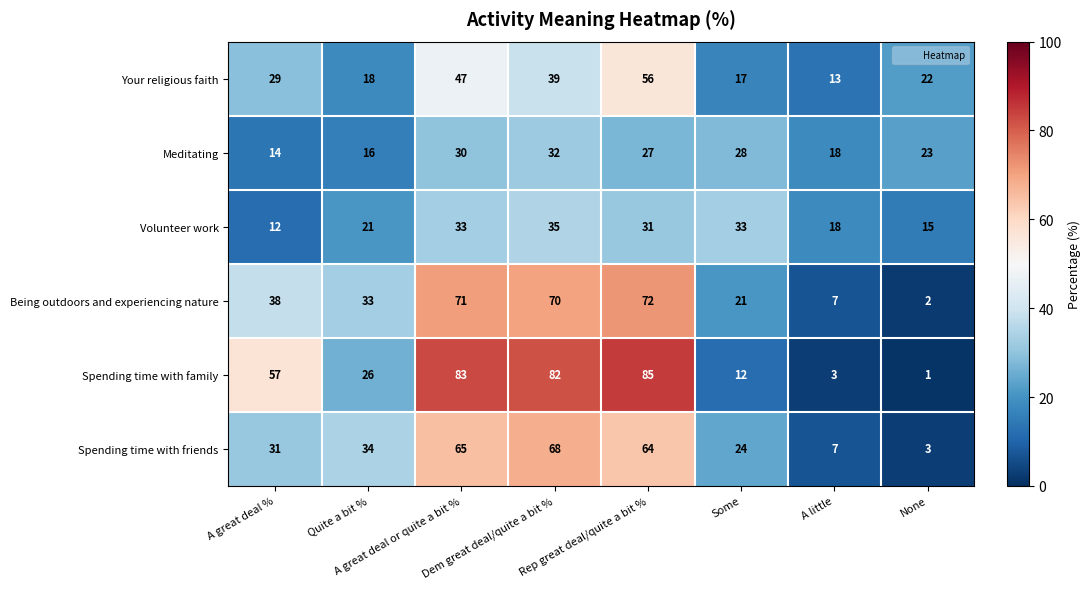

List the series in order of their peak value, lowest first.

Meditating, Volunteer work, Your religious faith, Spending time with friends, Being outdoors and experiencing nature, Spending time with family